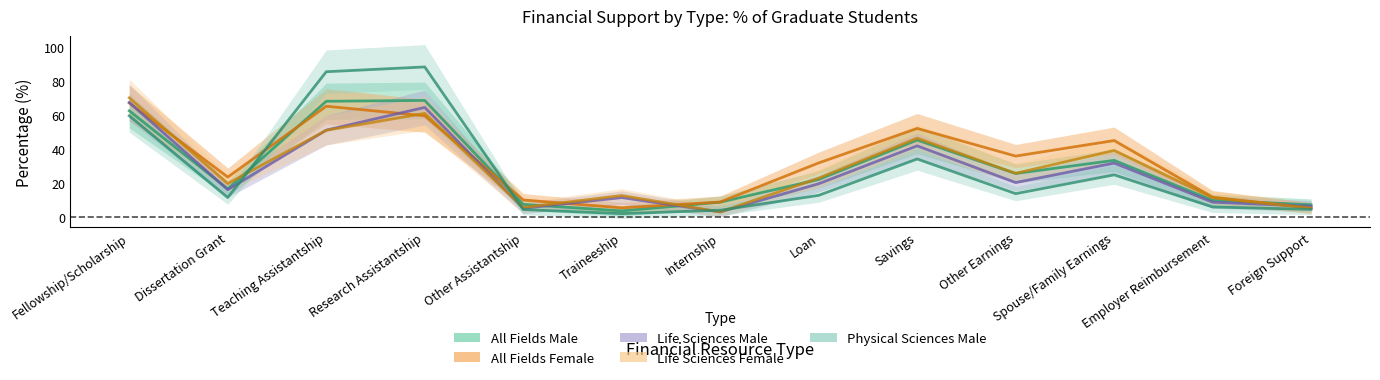

Reading left to right, transcribe all the data shown in this chart.

All Fields Male: 62.4	16.7	68.0	68.5	7.6	3.8	8.9	22.2	45.3	25.7	33.4	10.0	7.4
All Fields Female: 67.0	23.6	65.1	59.5	10.2	5.6	9.0	31.9	52.1	35.9	45.0	11.8	5.5
Life Sciences Male: 67.3	16.2	51.1	64.4	5.3	11.6	3.2	19.7	41.9	20.4	31.8	8.9	6.5
Life Sciences Female: 70.0	19.8	51.0	60.9	5.8	12.8	3.2	23.0	46.4	25.8	39.2	11.5	5.4
Physical Sciences Male: 59.5	11.6	85.3	88.1	4.6	2.2	4.2	12.9	34.2	13.9	24.9	6.1	4.7